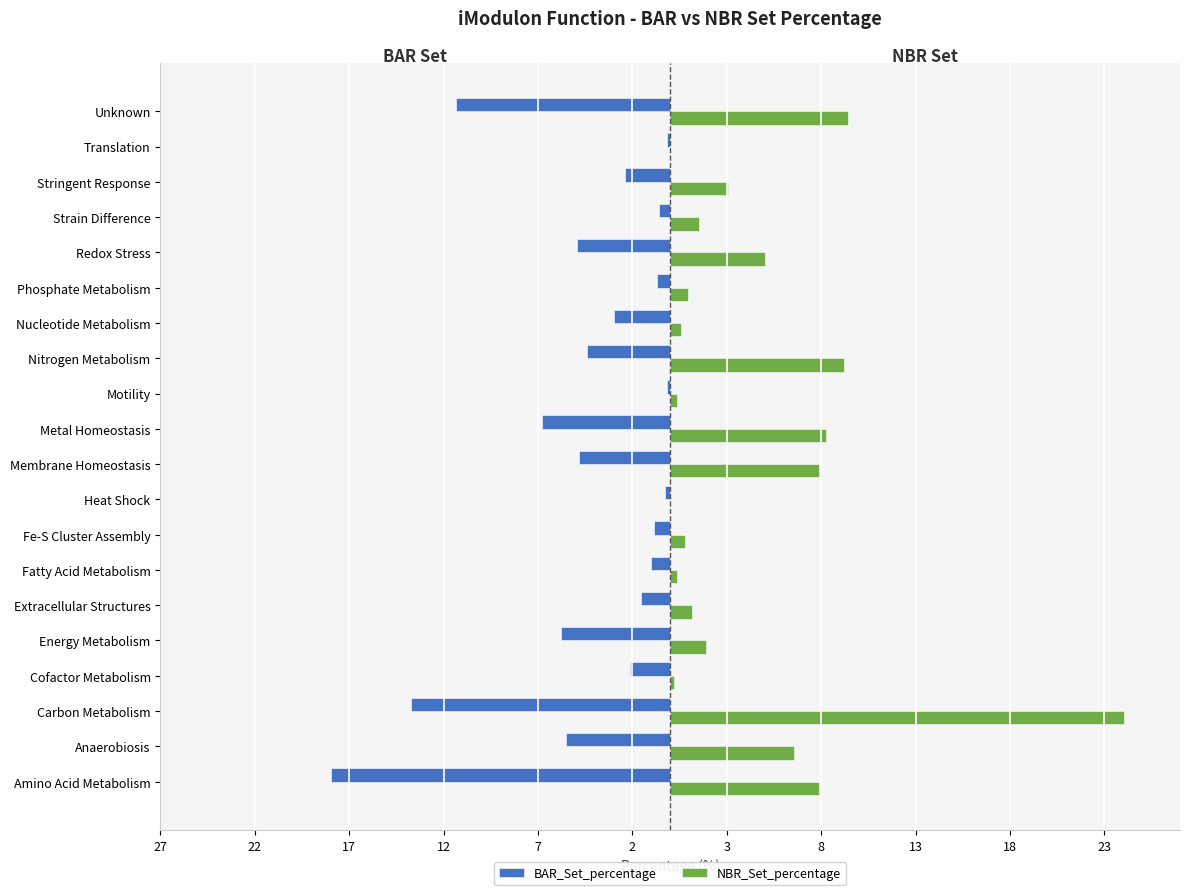

At how many categories does at least one series exceed 18?

1